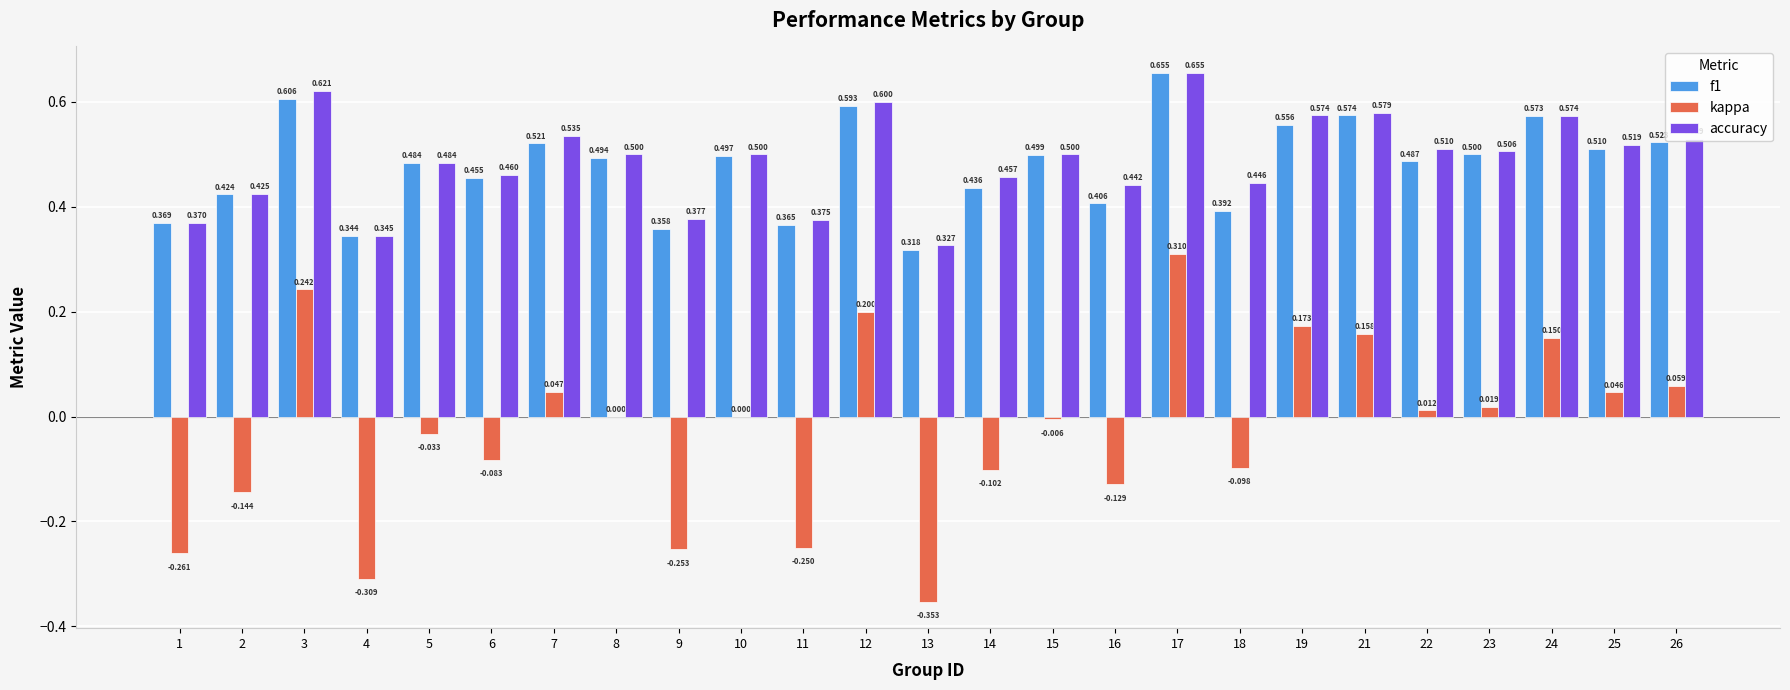

Is the value of f1 at 5 greater than the value of kappa at 6?

Yes